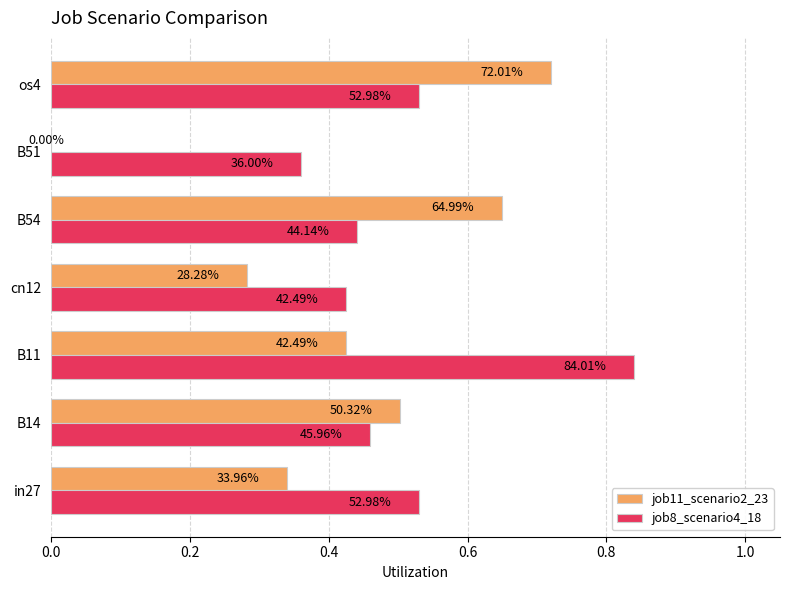

What are all the series names shown in the legend?

job11_scenario2_23, job8_scenario4_18